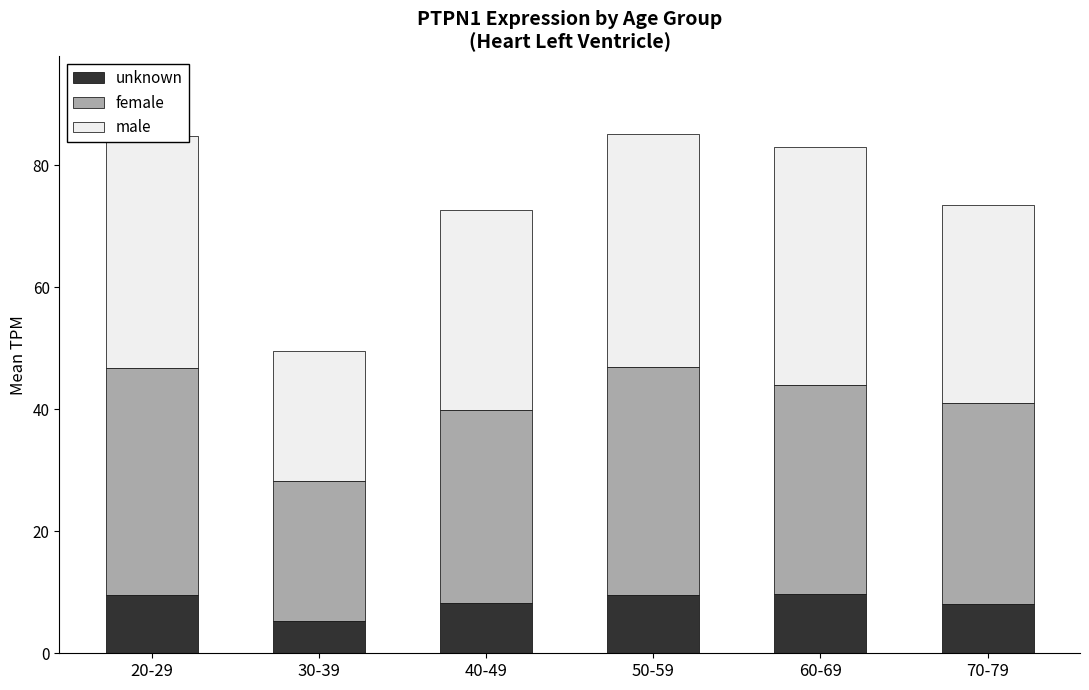

What is the sum of the unknown values at 50-59 and 20-29?

19.1